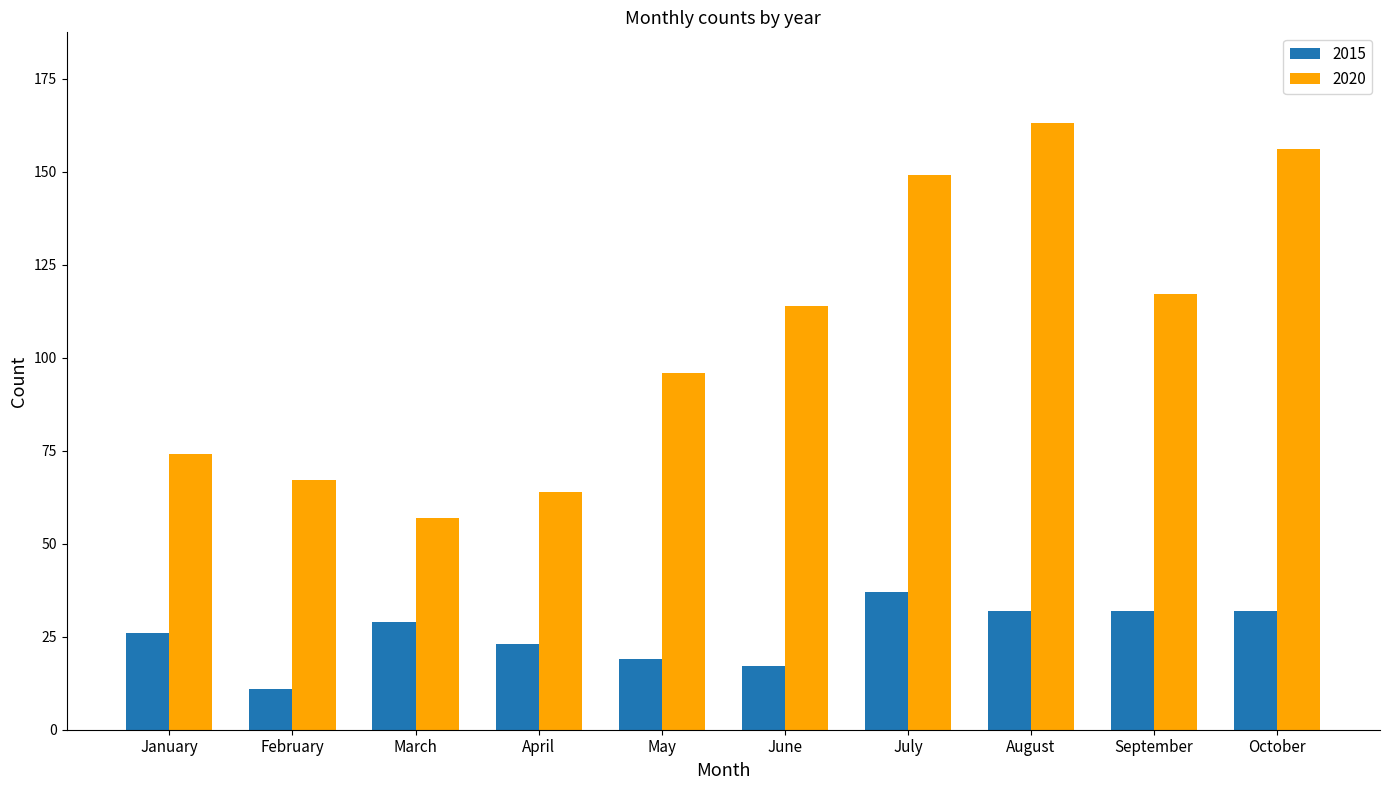

What are all the series names shown in the legend?

2015, 2020